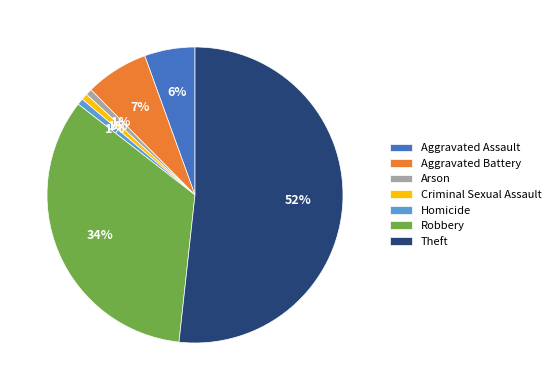

The Aggravated Battery slice represents 7% of the pie. True or false?

True